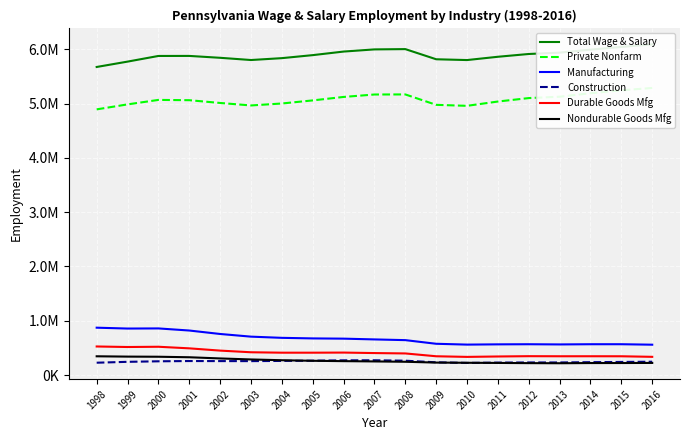

At how many categories does at least one series exceed 3756832?

19